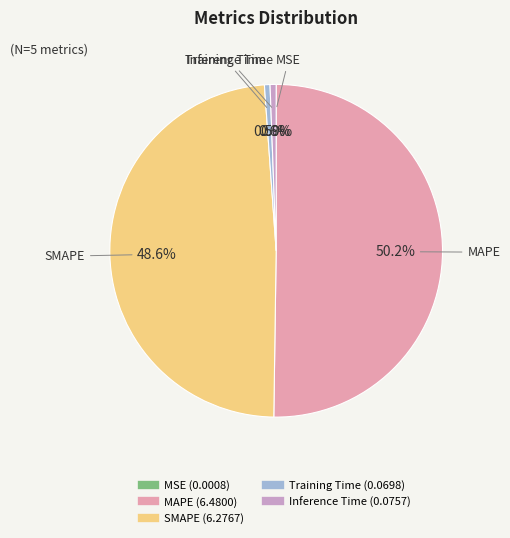

What percentage is NOT represented by SMAPE?

51.4%